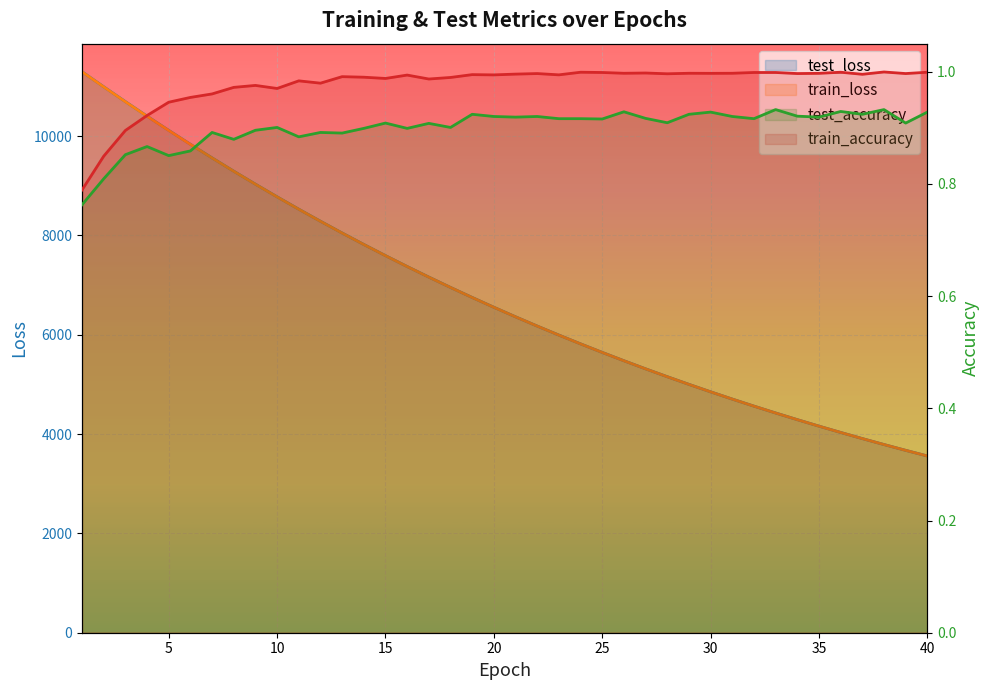

Between 17 and 29, which series saw the biggest shift?

test_loss